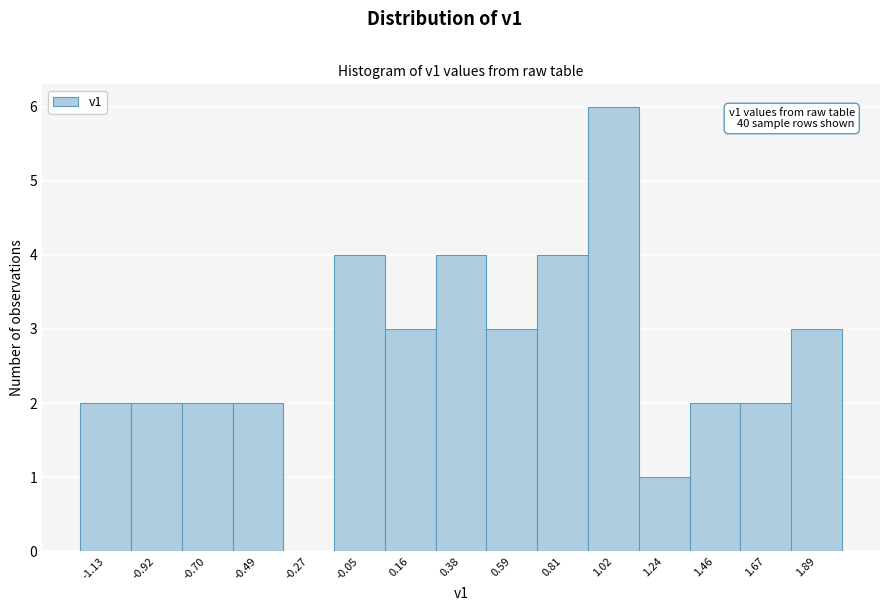

Which range on the x-axis has the tallest bar?

0.90 to 1.15